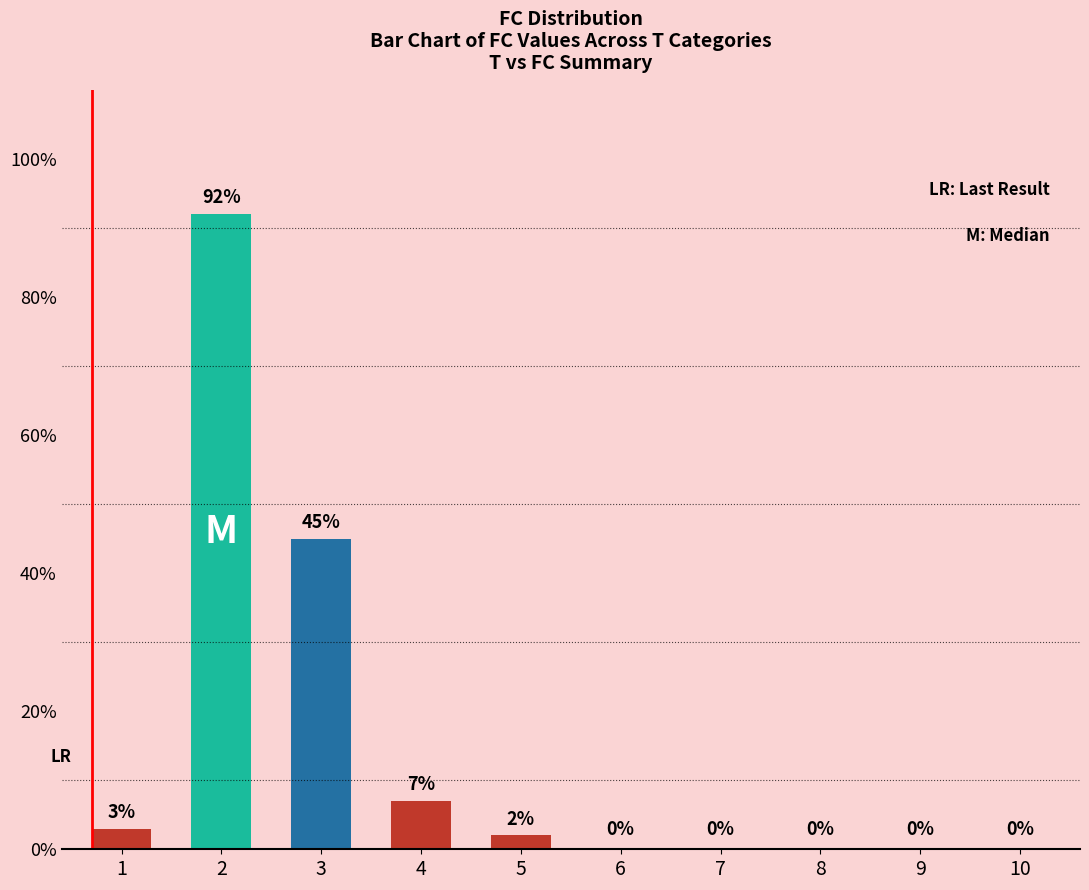

Is it true that the value at 6 is -38?

False